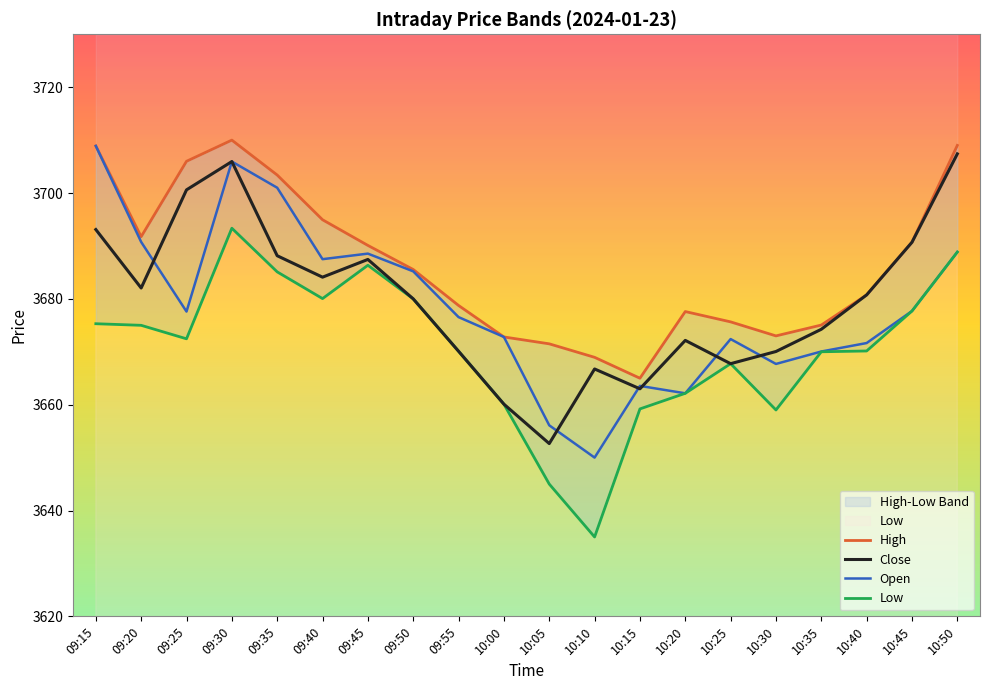

What is the difference between the maximum and minimum values in the Close series?

54.8